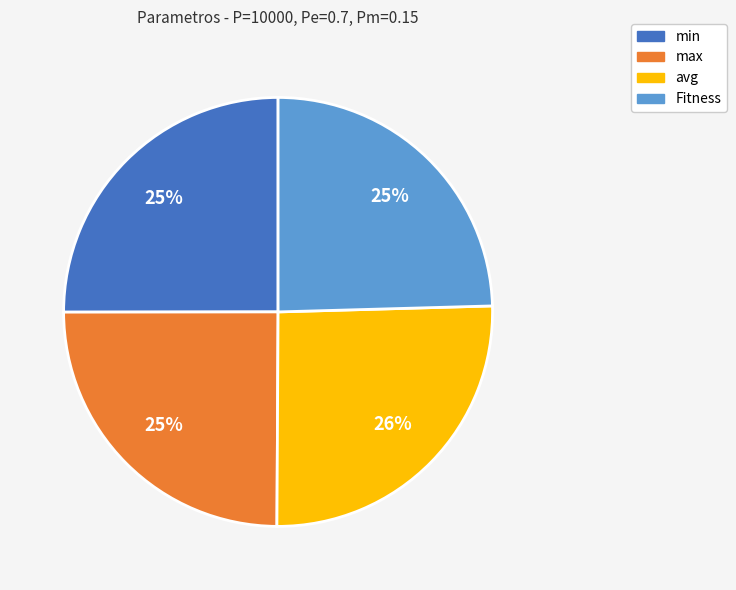

What is the ratio of the value at avg to the value at max?

1.0